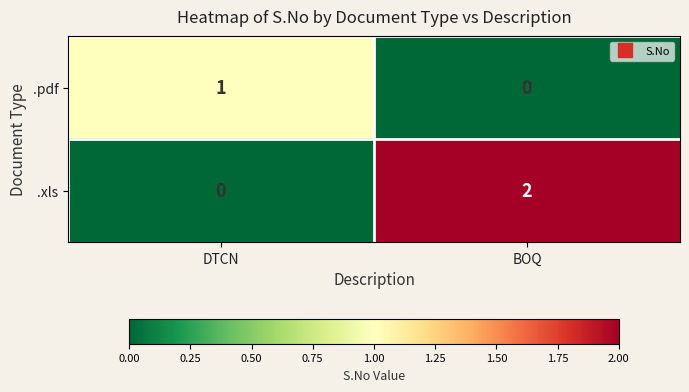

What is the spread (max minus min) of values at BOQ?

2